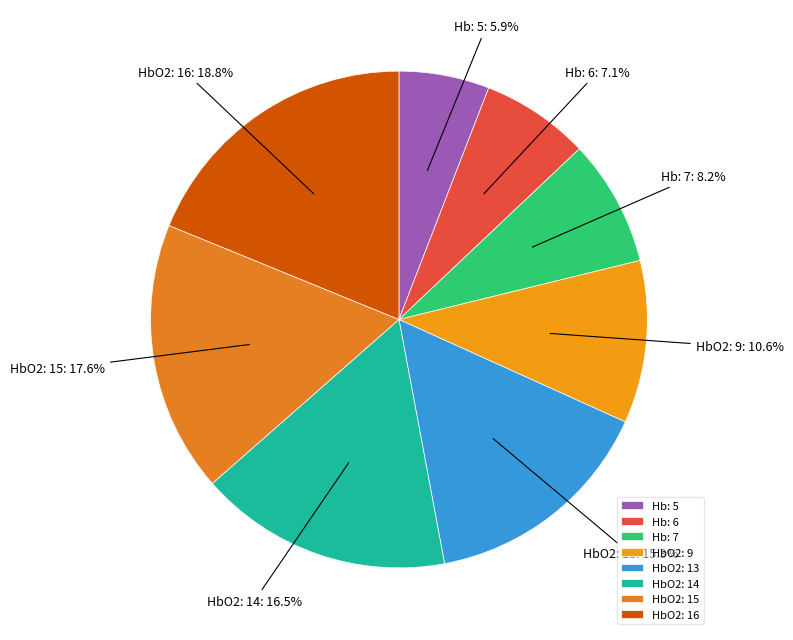

Rank the categories by value from highest to lowest.

HbO2: 16, HbO2: 15, HbO2: 14, HbO2: 13, HbO2: 9, Hb: 7, Hb: 6, Hb: 5